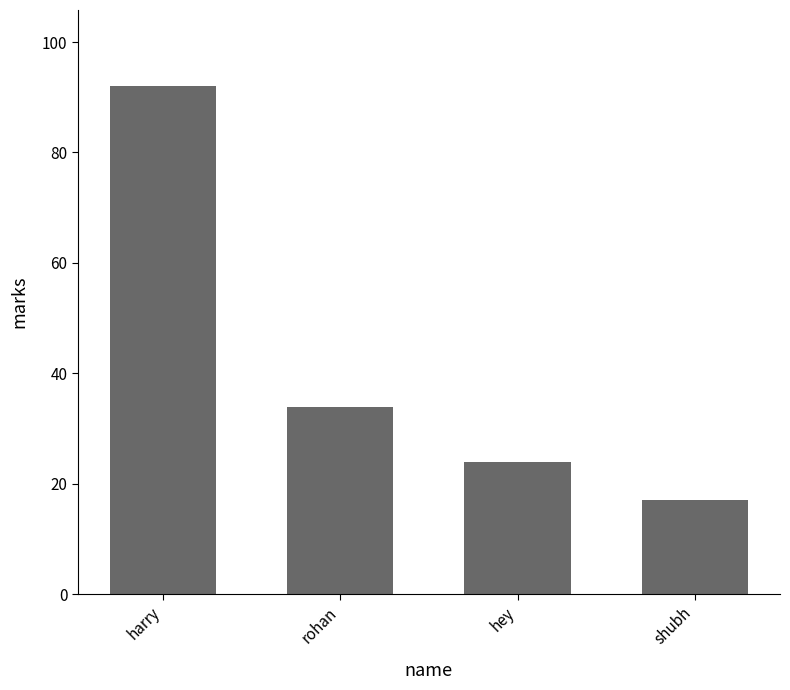

Reading left to right, what are all the values shown in this chart?

92	34	24	17